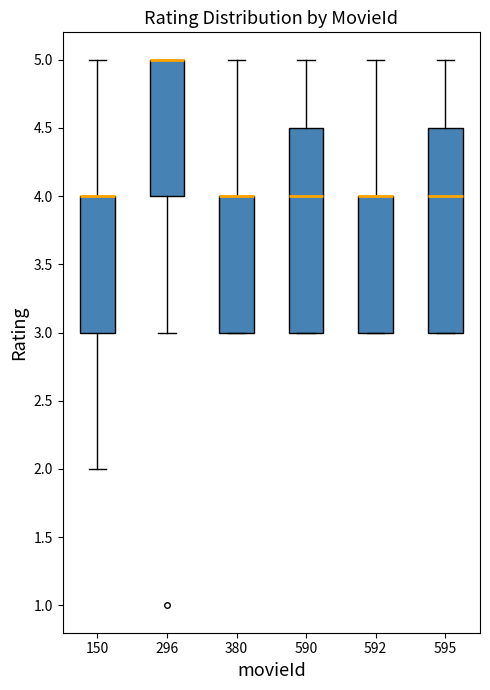

Reading left to right, transcribe this box plot: for each box, give where its median line is, the range the box spans, and where its two whiskers end, as read against the y-axis. The values are not printed on the chart, so give them approximately, as read against the axis.

150: median 4.0 (drawn on the box's upper edge), box 3.0 to 4.0, whiskers 2.0 to 5.0
296: median 5.0 (drawn on the box's upper edge), box 4.0 to 5.0, whiskers 3.0 to 5.0
380: median 4.0 (drawn on the box's upper edge), box 3.0 to 4.0, whiskers 3.0 to 5.0
590: median 4.0, box 3.0 to 4.5, whiskers 3.0 to 5.0
592: median 4.0 (drawn on the box's upper edge), box 3.0 to 4.0, whiskers 3.0 to 5.0
595: median 4.0, box 3.0 to 4.5, whiskers 3.0 to 5.0